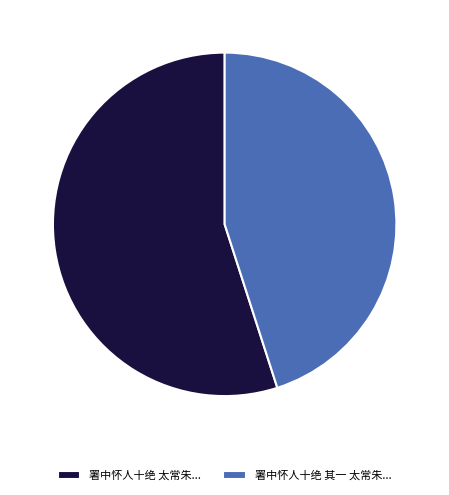

Approximately how many times larger is the value at 署中怀人十绝 其一 太常朱... compared to 署中怀人十绝 太常朱...?

0.8